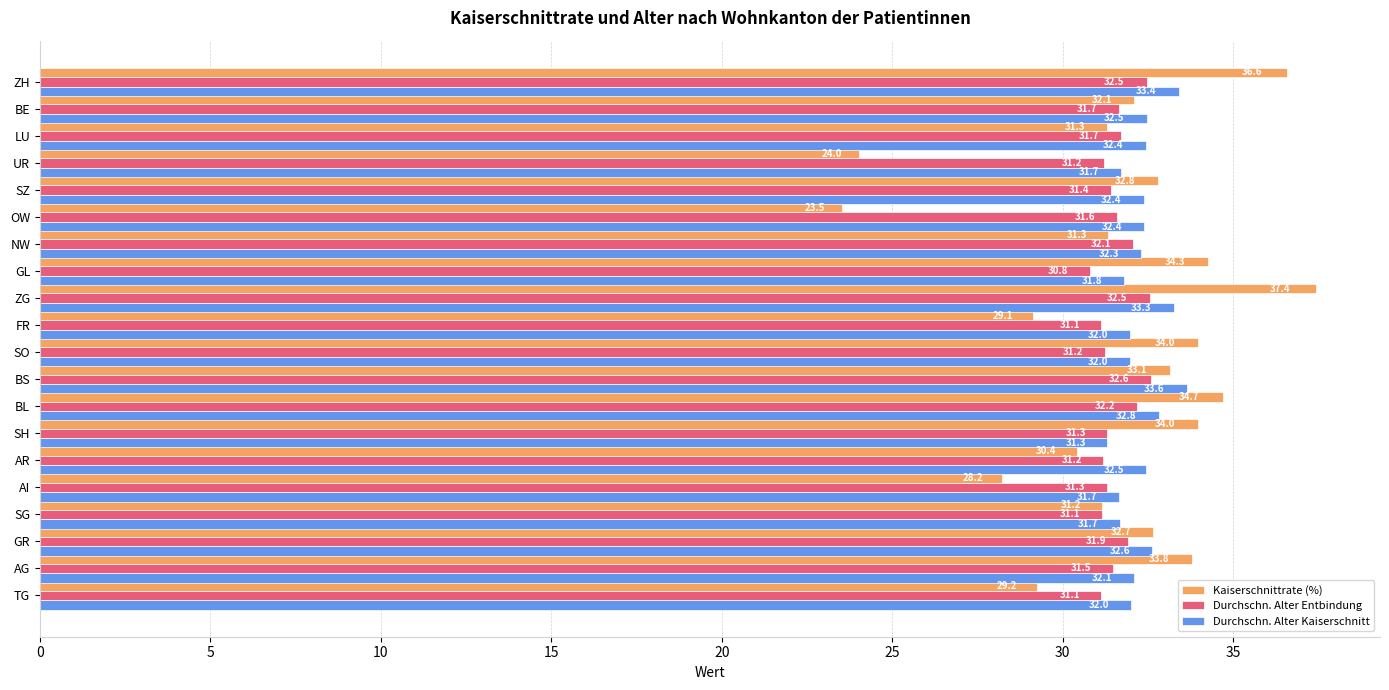

Which category has the lowest value in the Kaiserschnittrate (%) series?

OW